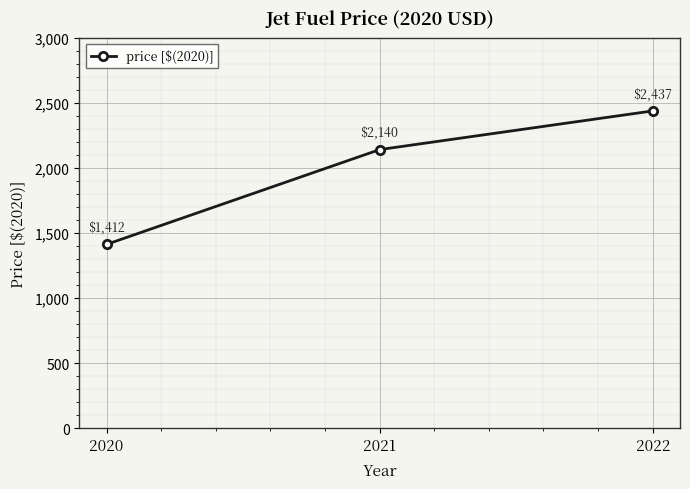

How many lines are shown in the chart?

1